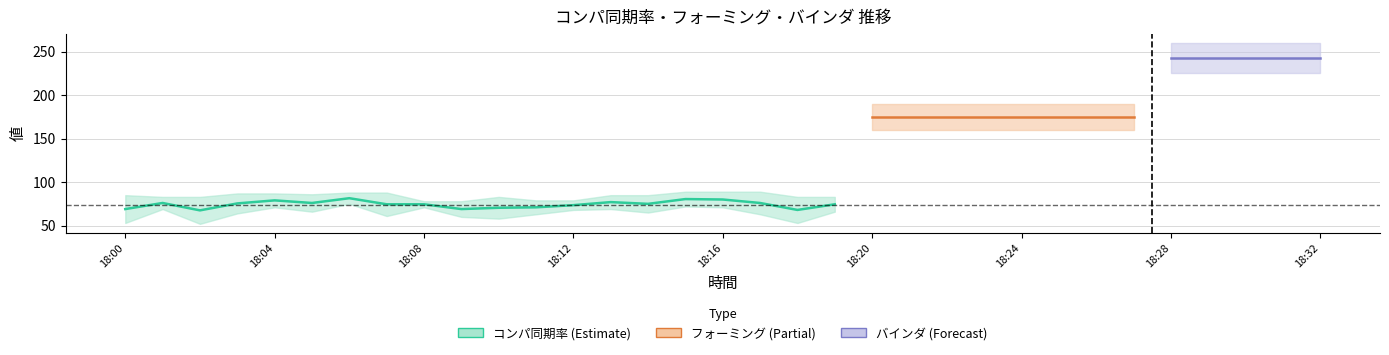

True or false: バインダ上 has a value of 99 at 18:00.

False